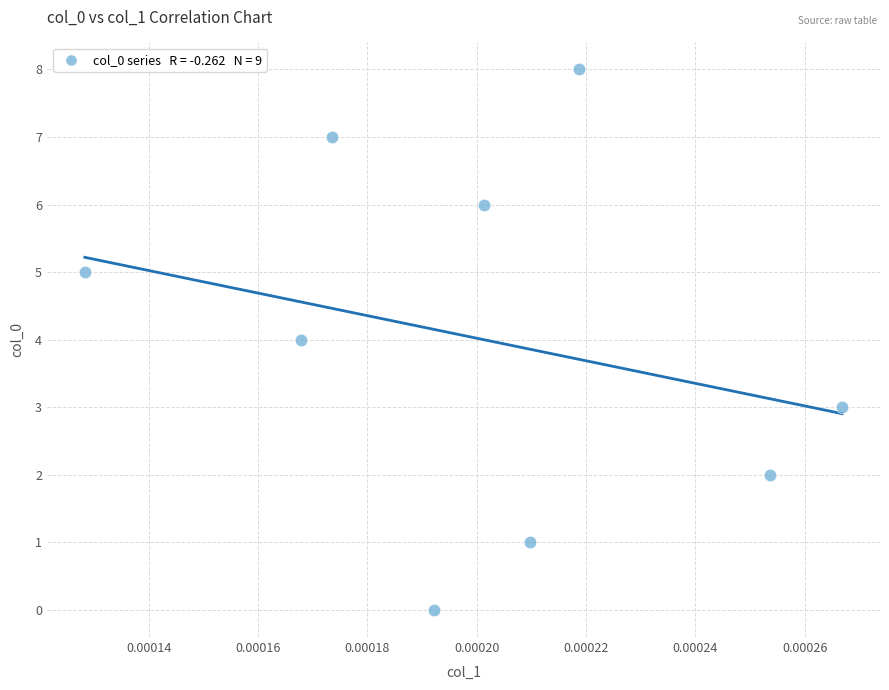

What is the average Y value?

4